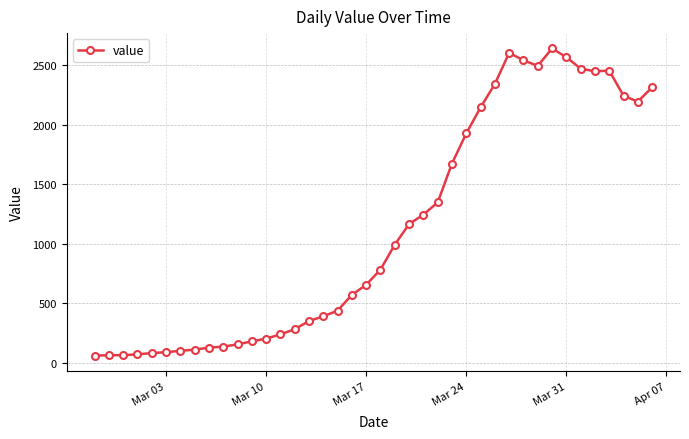

True or false: the data has more than 0 interior local peaks.

True